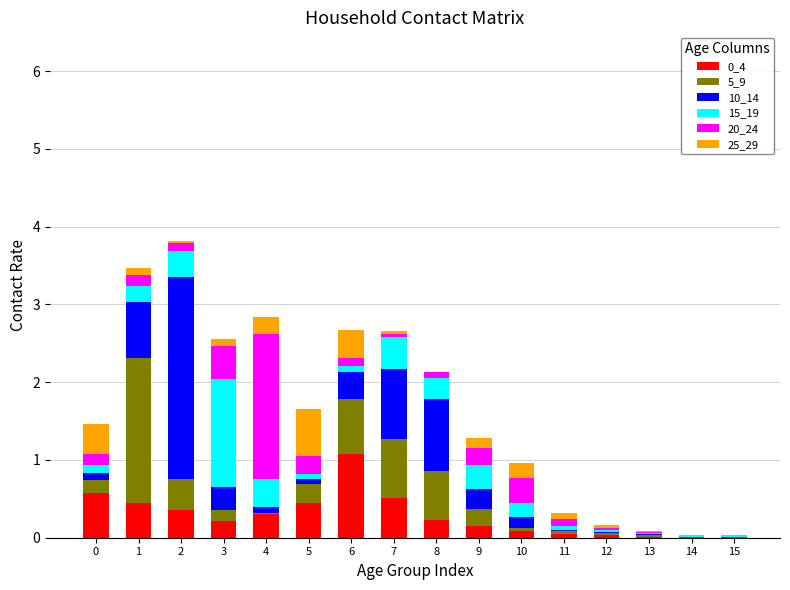

What is the sum of all 10_14 values?

6.5